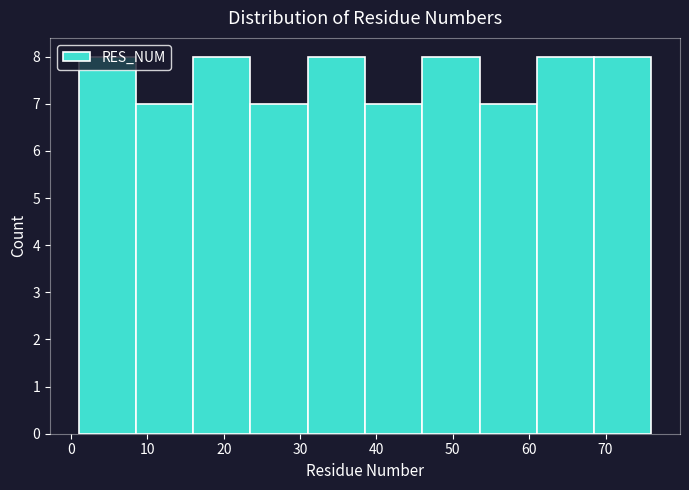

What is the height of the bar covering 1.0 to 8.5 on the x-axis? Neither the bar edges nor the heights are printed on the chart, so give them approximately, as read against the axes.

8